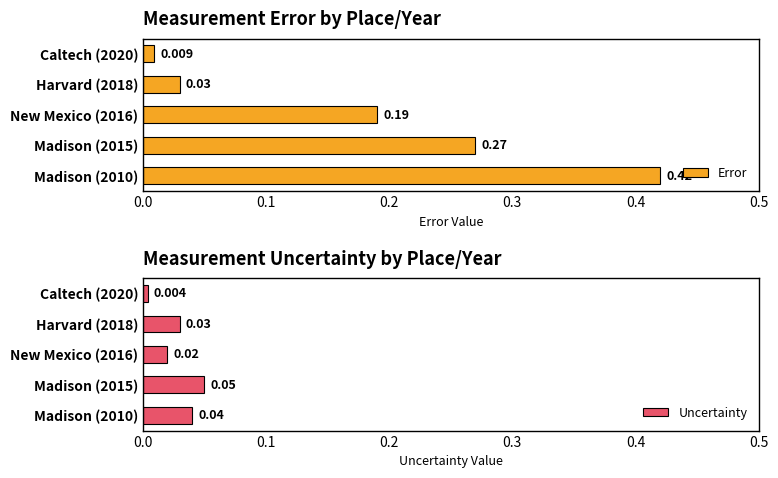

Does the chart contain stacked bars?

No